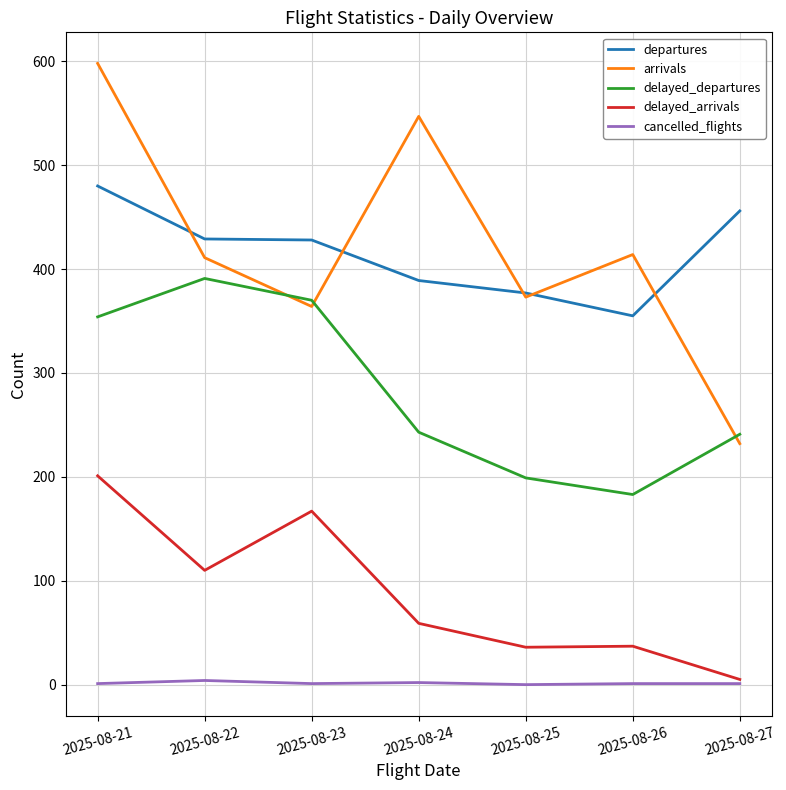

At which category is the sum across all series the highest?

2025-08-21